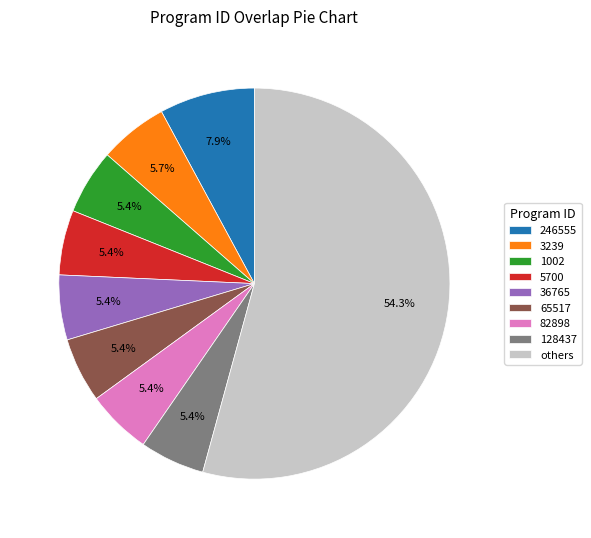

Combined, do 246555 and 1002 account for over 50%?

No